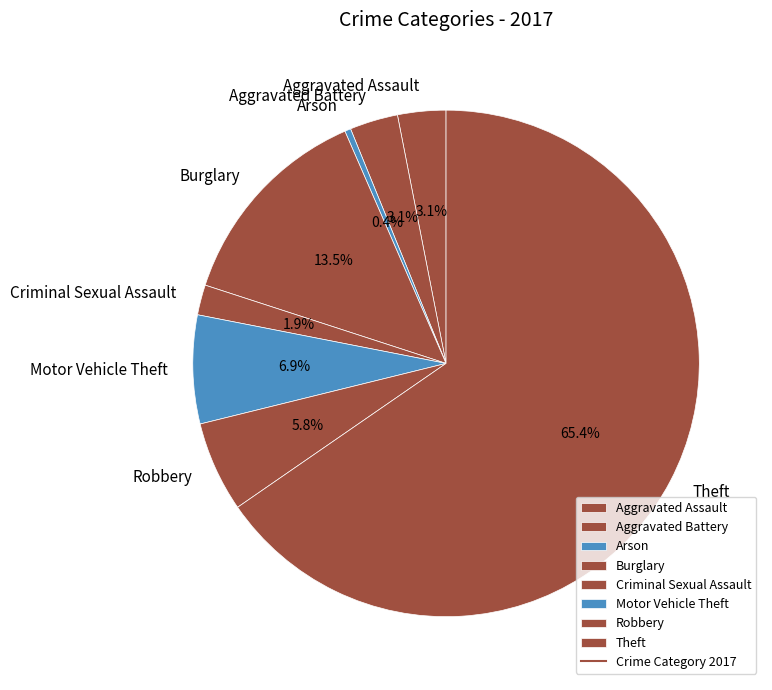

Which slice is the largest?

Theft